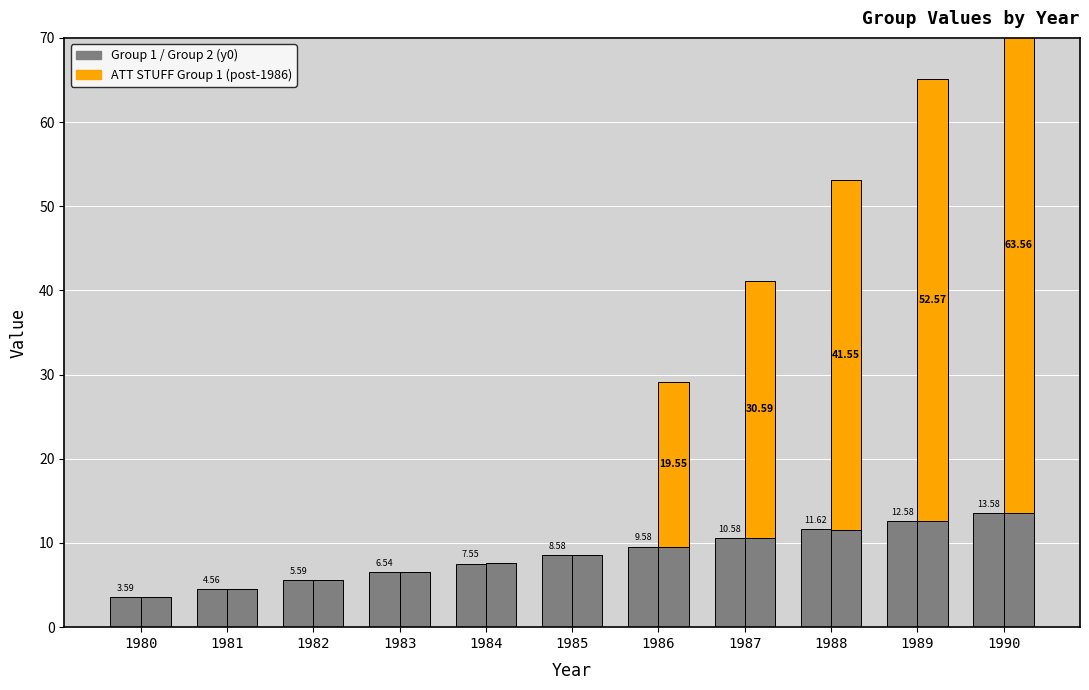

How many data points in Group 2 (y0) are above 8?

6